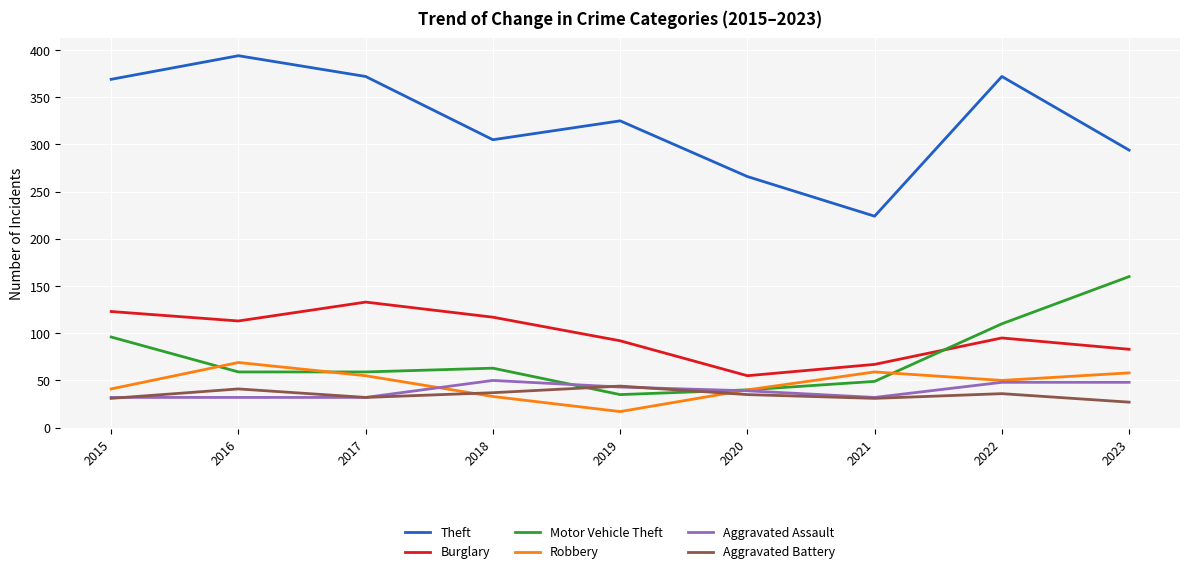

What are all the series names shown in the legend?

Theft, Burglary, Motor Vehicle Theft, Robbery, Aggravated Assault, Aggravated Battery